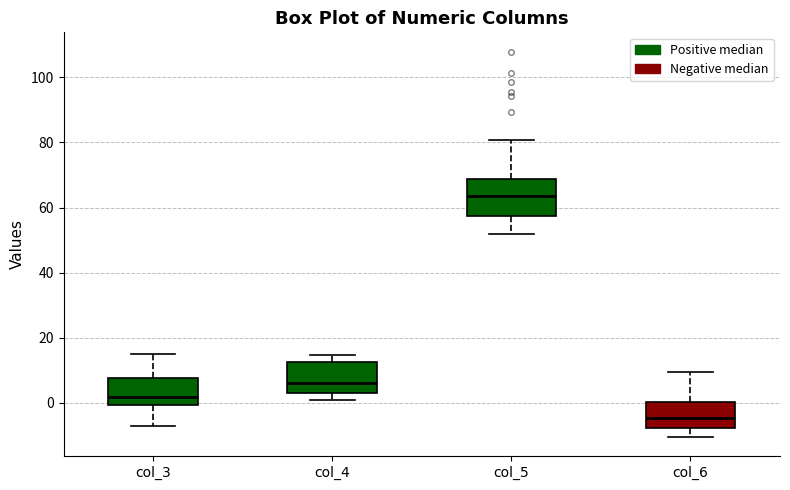

Reading left to right, read every box against the y-axis: the position of its median line, the range the box covers, and the ends of its whiskers. The values are not printed on the chart, so give them approximately, as read against the axis.

col_3: median 2, box 0 to 8, whiskers -8 to 16
col_4: median 6, box 4 to 12, whiskers 0 to 14
col_5: median 64, box 58 to 68, whiskers 52 to 80
col_6: median -4, box -8 to 0, whiskers -10 to 10